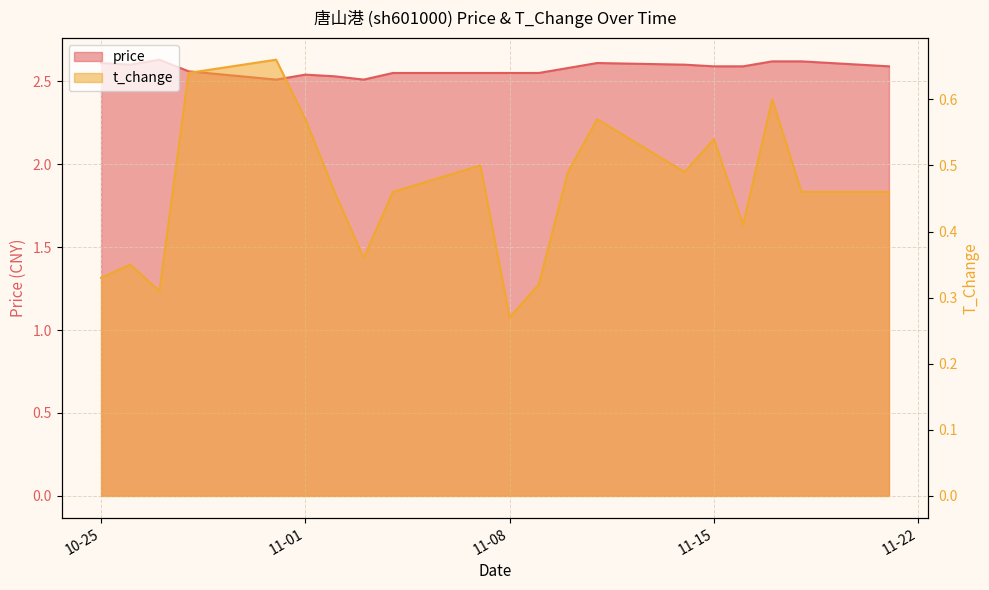

Which has a higher value, 2022-10-27 or 2022-11-03?

2022-10-27